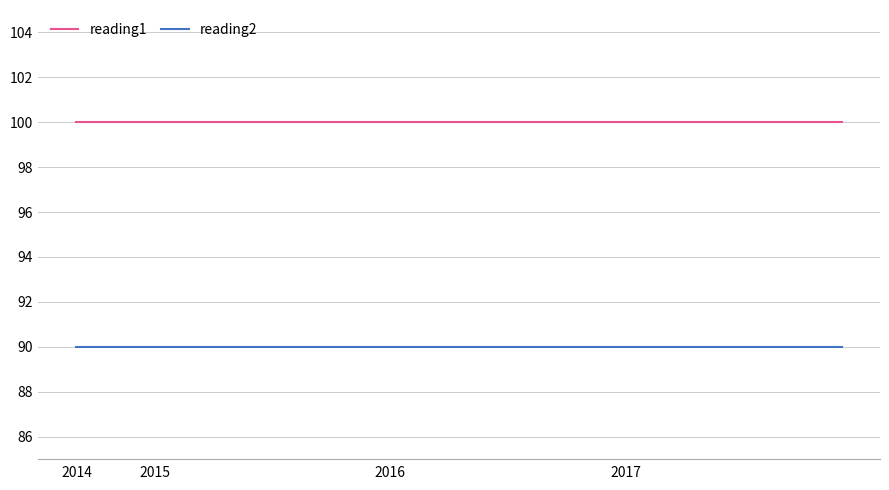

True or false: reading1 and reading2 intersect in this chart.

False